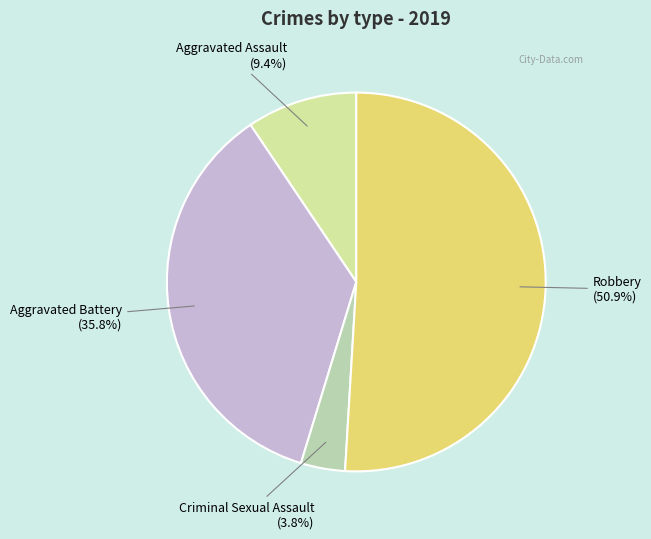

How many slices are in this pie chart?

4